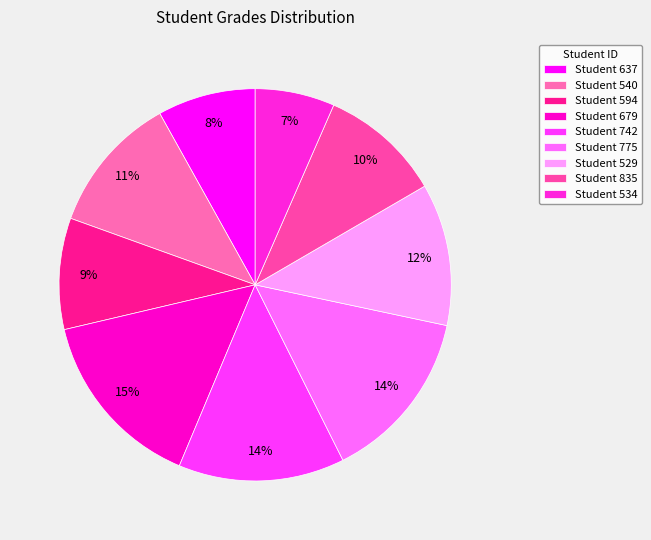

How many slices are in this pie chart?

9